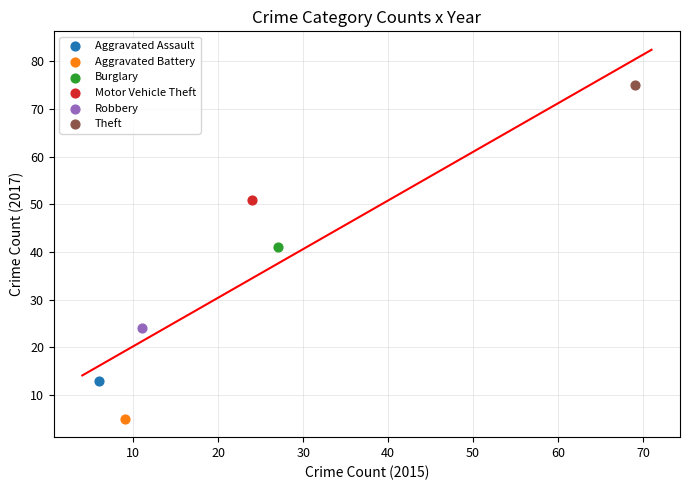

Which series reaches the maximum Y coordinate?

Theft